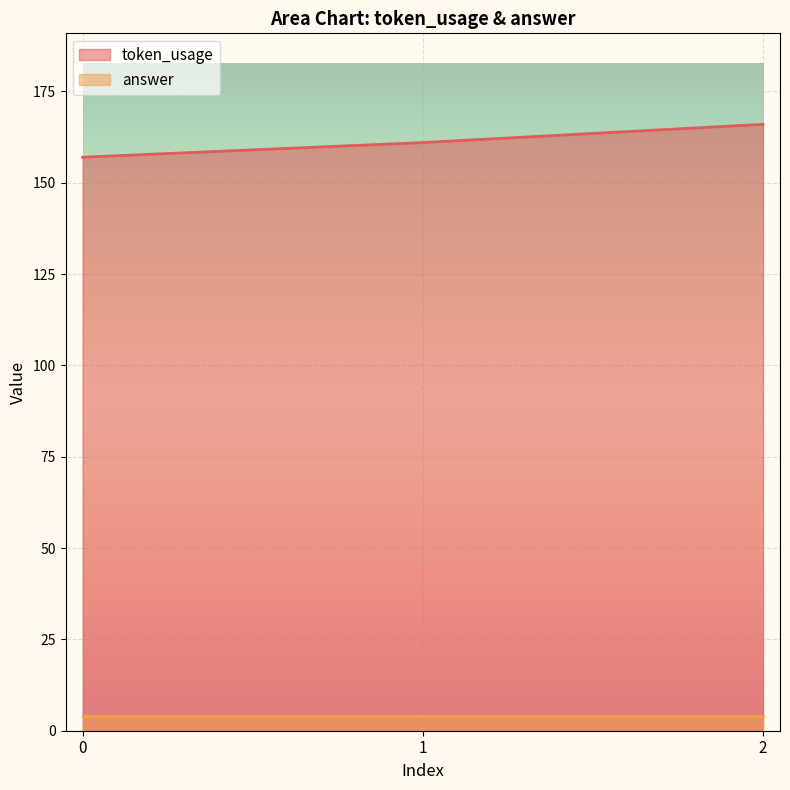

What is the change in value from 1 to 2?

+5